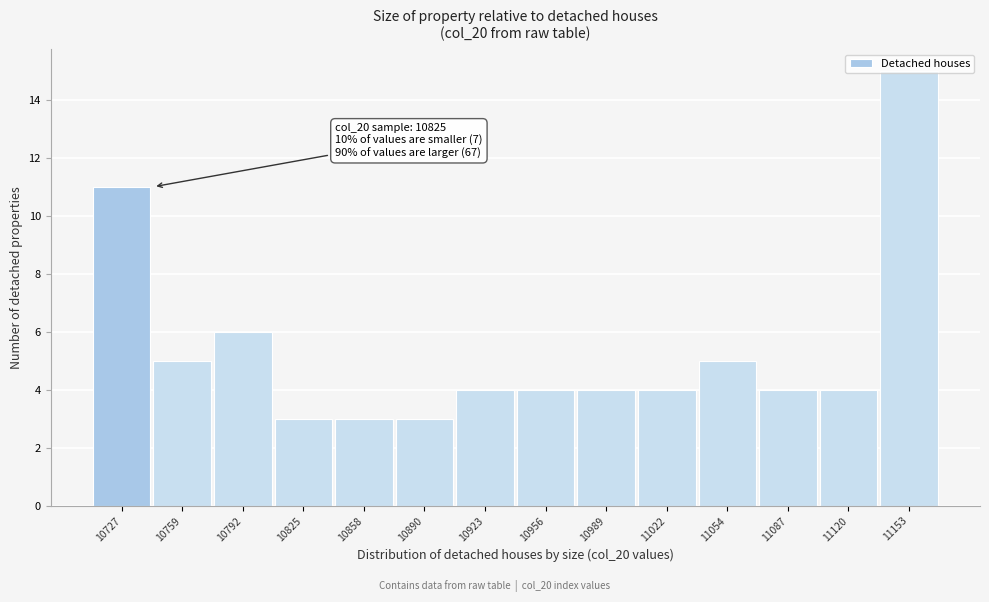

What is the difference between the maximum and second lowest values?

12